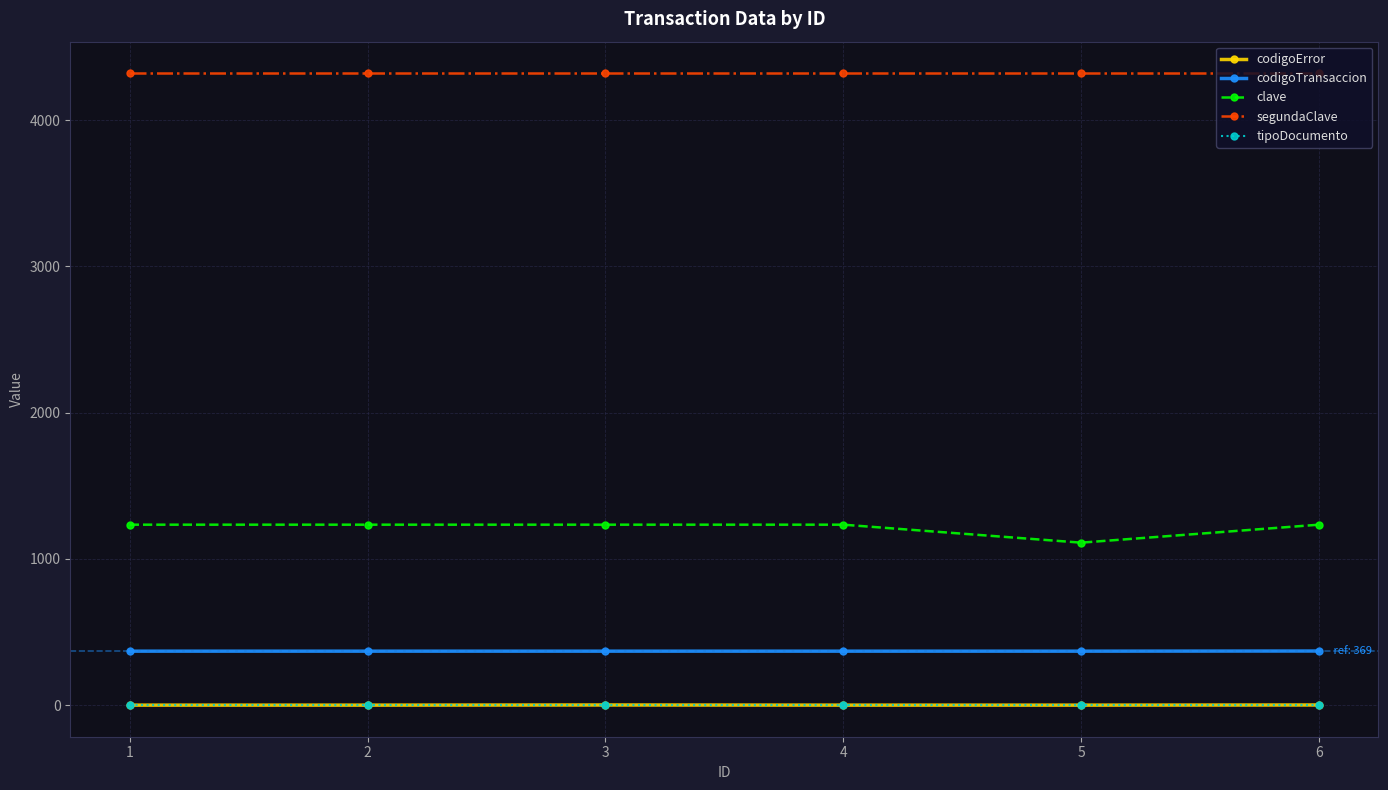

The value of clave at 6 is 1234. True or false?

True